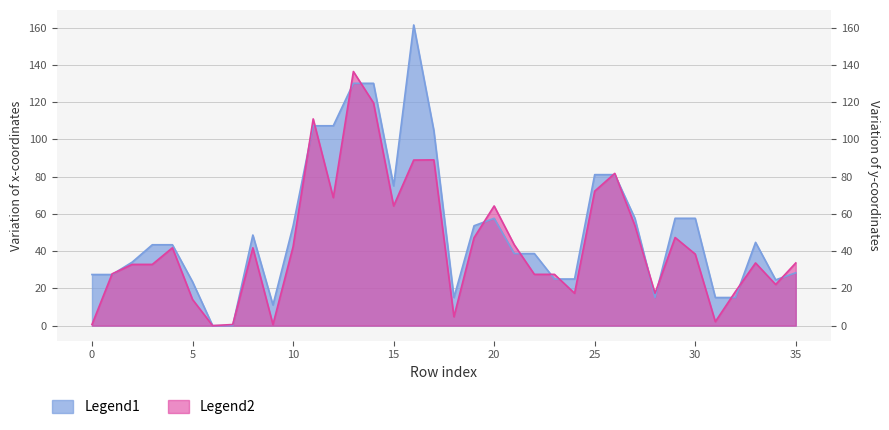

What is the difference between the highest and lowest values at 34?

2.5